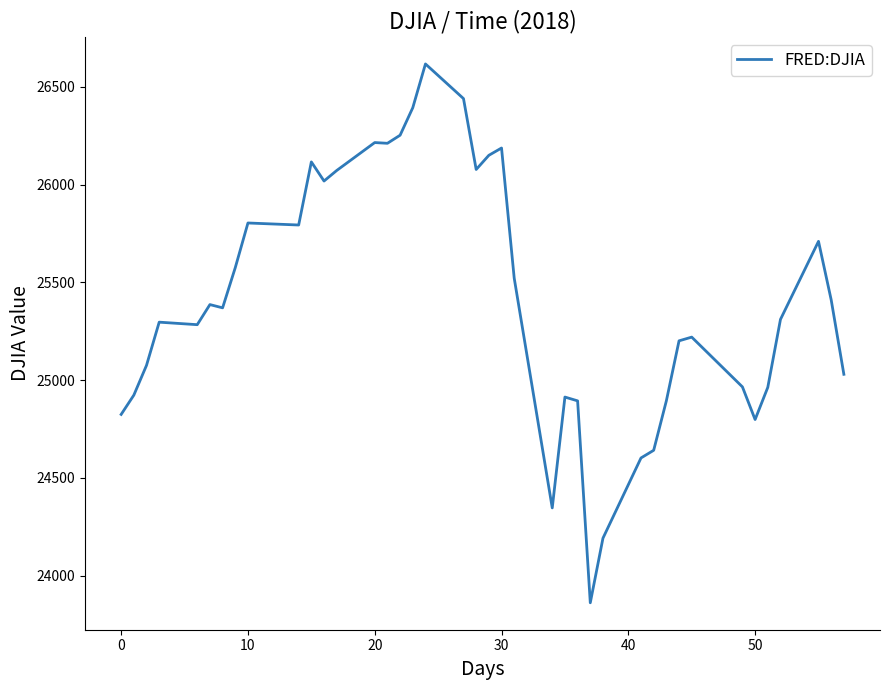

What is the minimum value shown in the chart?

23860.5